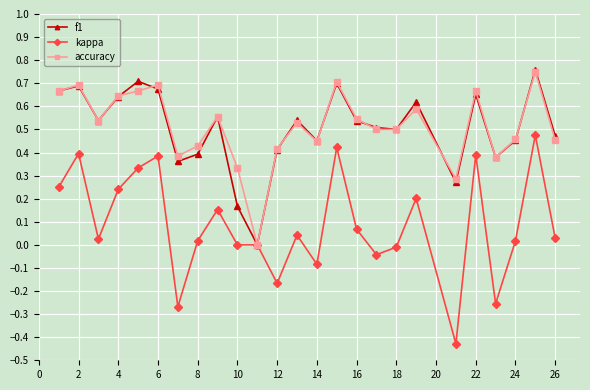

How many positive values does the accuracy series have?

24